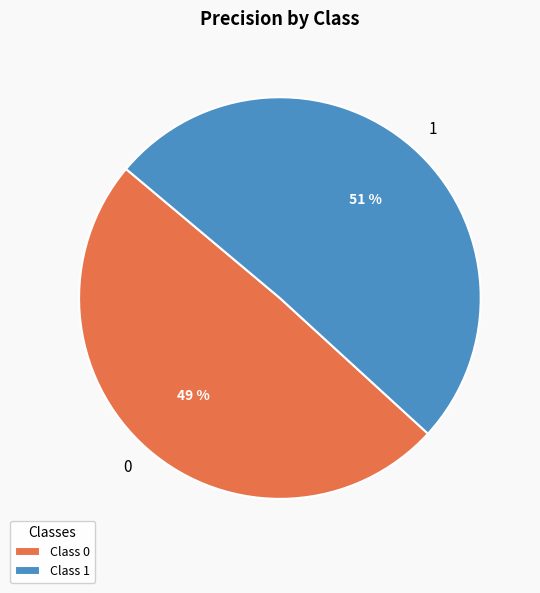

Count the number of slices in the pie.

2